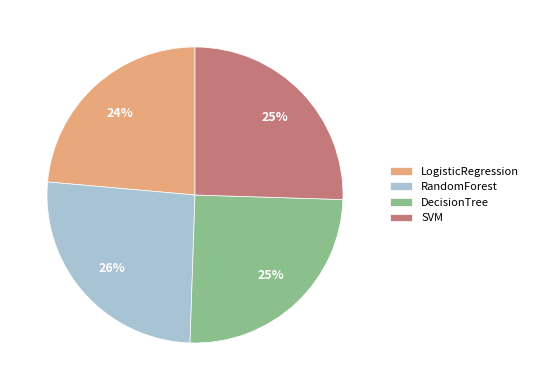

Is there a majority slice in this chart?

No